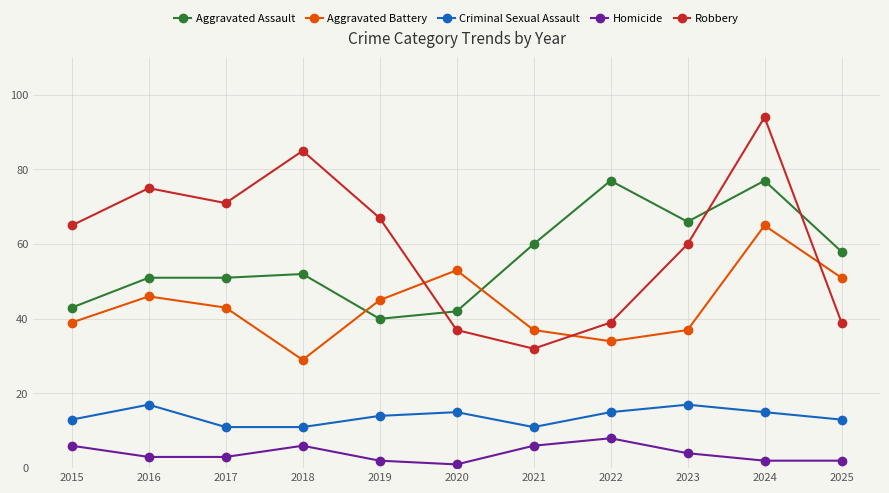

In Robbery, how many points are higher than both neighbors (excluding endpoints)?

3